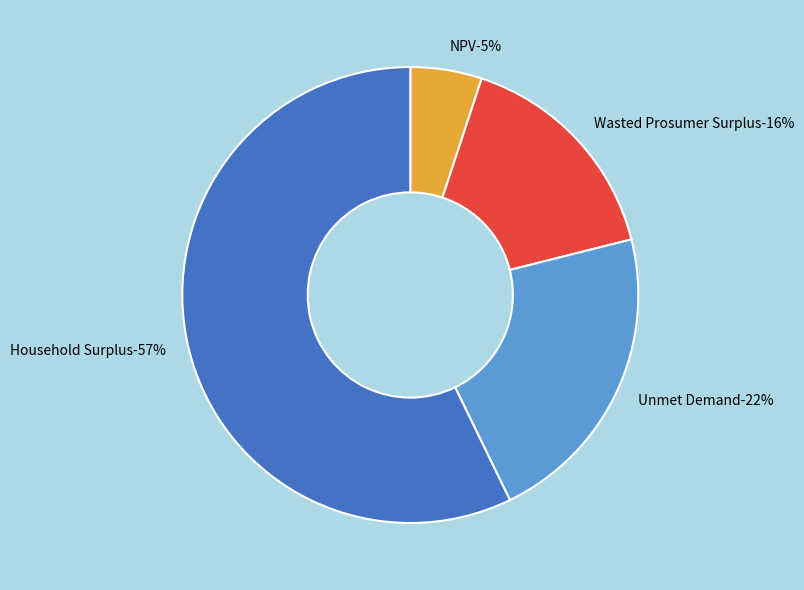

Count the number of slices in the pie.

4